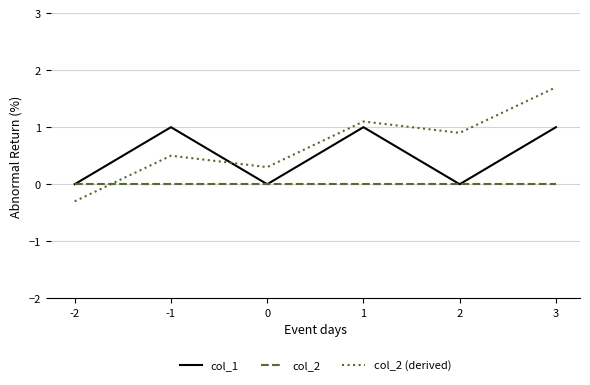

What is the minimum value shown in the chart?

-0.3